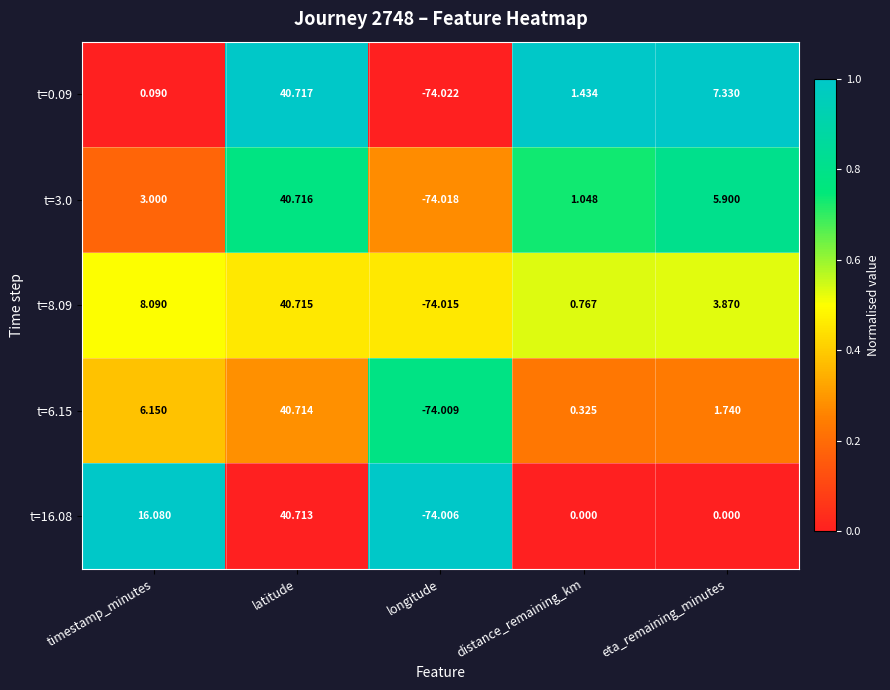

At which category does the chart reach its minimum across all series?

longitude